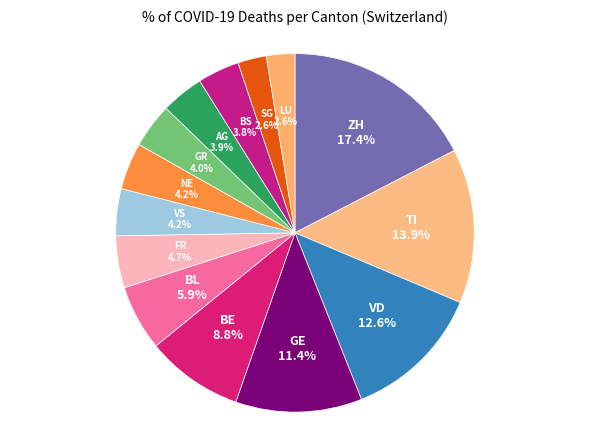

Between SG 2.6% and BL 5.9%, which is larger?

BL 5.9%